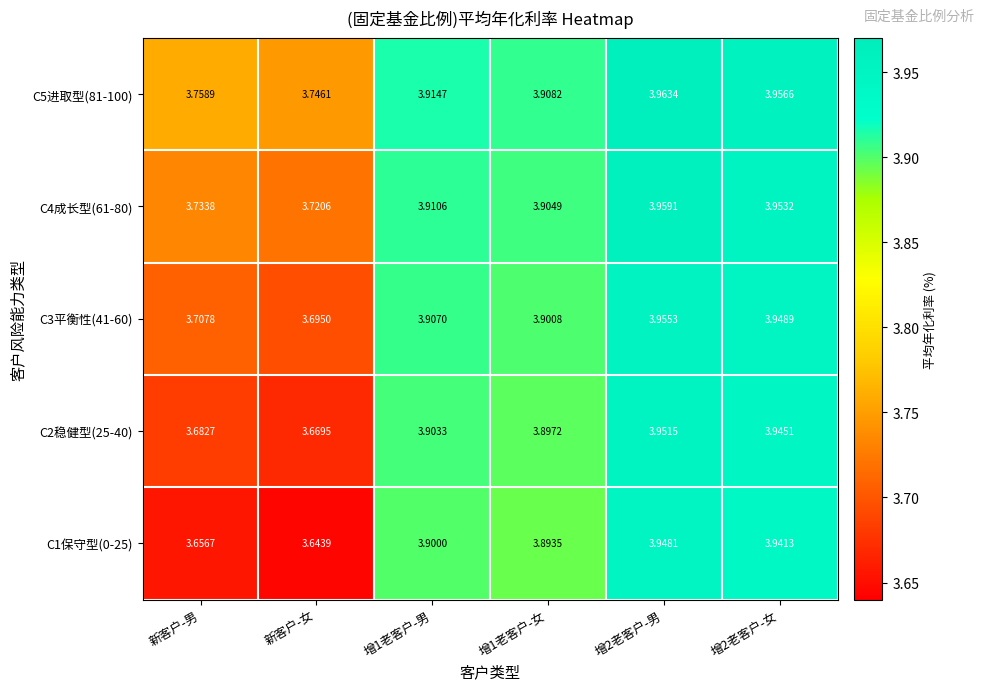

Is the value of C5进取型(81-100) at 新客户-女 greater than the value of C3平衡性(41-60) at 增1老客户-男?

No